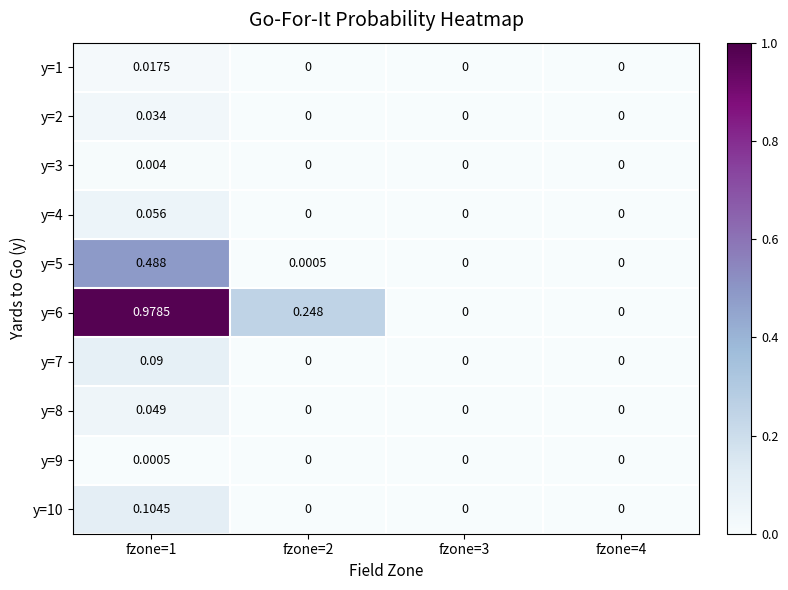

Reading left to right, transcribe all the data shown in this chart.

y=1: fzone=1=0.0	fzone=2=0.0	fzone=3=0.0	fzone=4=0.0
y=2: fzone=1=0.0	fzone=2=0.0	fzone=3=0.0	fzone=4=0.0
y=3: fzone=1=0.0	fzone=2=0.0	fzone=3=0.0	fzone=4=0.0
y=4: fzone=1=0.1	fzone=2=0.0	fzone=3=0.0	fzone=4=0.0
y=5: fzone=1=0.5	fzone=2=0.0	fzone=3=0.0	fzone=4=0.0
y=6: fzone=1=1.0	fzone=2=0.2	fzone=3=0.0	fzone=4=0.0
y=7: fzone=1=0.1	fzone=2=0.0	fzone=3=0.0	fzone=4=0.0
y=8: fzone=1=0.0	fzone=2=0.0	fzone=3=0.0	fzone=4=0.0
y=9: fzone=1=0.0	fzone=2=0.0	fzone=3=0.0	fzone=4=0.0
y=10: fzone=1=0.1	fzone=2=0.0	fzone=3=0.0	fzone=4=0.0